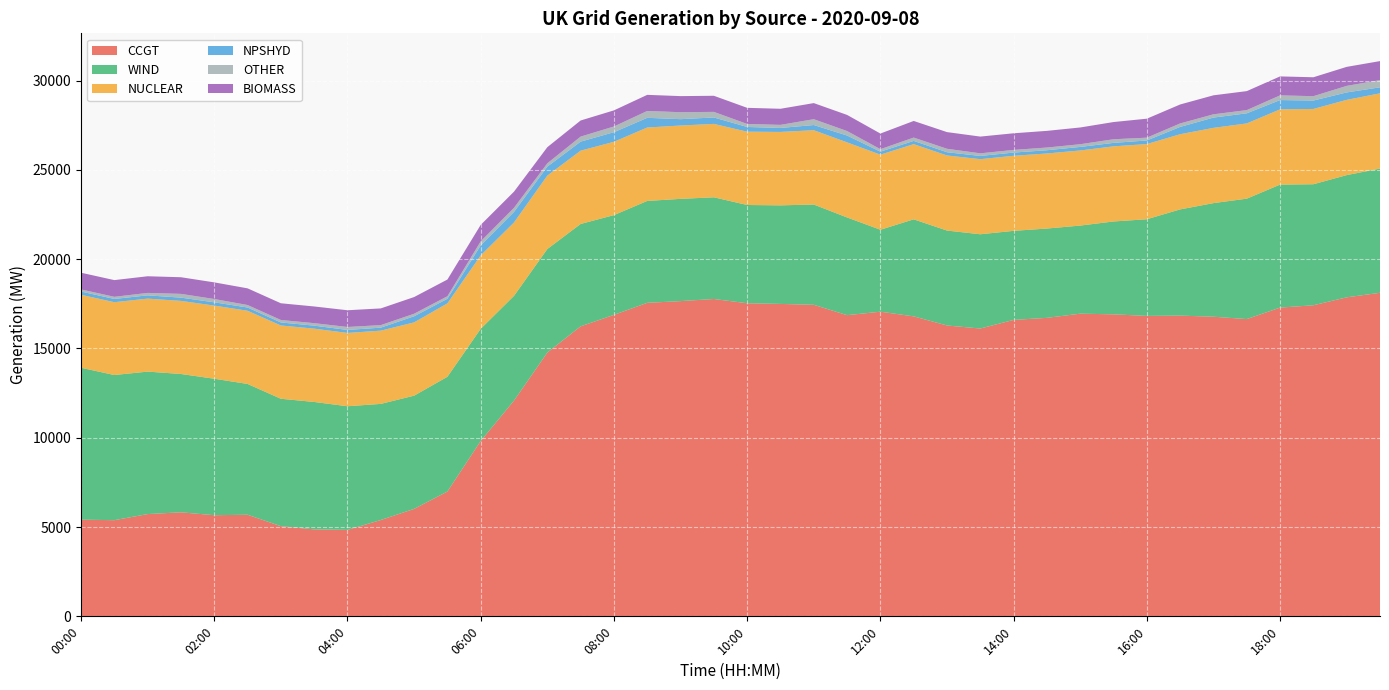

Reading right to left, what are all the values shown in this chart?

CCGT: 19:30=18119	19:00=17865	18:30=17421	18:00=17290	17:30=16647	17:00=16779	16:30=16842	16:00=16825	15:30=16913	15:00=16950	14:30=16716	14:00=16601	13:30=16119	13:00=16288	12:30=16799	12:00=17061	11:30=16866	11:00=17447	10:30=17496	10:00=17534	09:30=17772	09:00=17654	08:30=17557	08:00=16884	07:30=16240	07:00=14770	06:30=12082	06:00=9819	05:30=6990	05:00=6016	04:30=5394	04:00=4841	03:30=4870	03:00=5050	02:30=5689	02:00=5664	01:30=5826	01:00=5727	00:30=5385	00:00=5415
WIND: 19:30=6957	19:00=6845	18:30=6778	18:00=6889	17:30=6744	17:00=6363	16:30=5948	16:00=5414	15:30=5201	15:00=4934	14:30=5002	14:00=4988	13:30=5279	13:00=5317	12:30=5435	12:00=4590	11:30=5473	11:00=5616	10:30=5521	10:00=5503	09:30=5696	09:00=5726	08:30=5708	08:00=5586	07:30=5735	07:00=5801	06:30=5868	06:00=6285	05:30=6427	05:00=6342	04:30=6504	04:00=6925	03:30=7136	03:00=7135	02:30=7326	02:00=7643	01:30=7747	01:00=7979	00:30=8130	00:00=8507
NUCLEAR: 19:30=4214	19:00=4214	18:30=4216	18:00=4214	17:30=4213	17:00=4214	16:30=4210	16:00=4210	15:30=4207	15:00=4206	14:30=4204	14:00=4203	13:30=4205	13:00=4205	12:30=4210	12:00=4205	11:30=4204	11:00=4161	10:30=4111	10:00=4105	09:30=4110	09:00=4107	08:30=4111	08:00=4106	07:30=4104	07:00=4111	06:30=4110	06:00=4112	05:30=4111	05:00=4104	04:30=4102	04:00=4105	03:30=4106	03:00=4104	02:30=4099	02:00=4096	01:30=4093	01:00=4087	00:30=4077	00:00=4086
NPSHYD: 19:30=336	19:00=417	18:30=471	18:00=520	17:30=567	17:00=576	16:30=410	16:00=201	15:30=194	15:00=199	14:30=181	14:00=180	13:30=181	13:00=181	12:30=182	12:00=167	11:30=384	11:00=291	10:30=223	10:00=264	09:30=360	09:00=356	08:30=543	08:00=537	07:30=507	07:00=503	06:30=591	06:00=561	05:30=258	05:00=343	04:30=168	04:00=168	03:30=168	03:00=169	02:30=182	02:00=183	01:30=183	01:00=183	00:30=183	00:00=181
OTHER: 19:30=404	19:00=366	18:30=244	18:00=263	17:30=179	17:00=183	16:30=193	16:00=157	15:30=203	15:00=151	14:30=151	14:00=149	13:30=146	13:00=193	12:30=186	12:00=140	11:30=250	11:00=326	10:30=172	10:00=169	09:30=313	09:00=390	08:30=383	08:00=320	07:30=280	07:00=185	06:30=228	06:00=224	05:30=141	05:00=141	04:30=141	04:00=166	03:30=139	03:00=139	02:30=139	02:00=185	01:30=210	01:00=137	00:30=119	00:00=119
BIOMASS: 19:30=1065	19:00=1065	18:30=1060	18:00=1062	17:30=1064	17:00=1064	16:30=1063	16:00=1063	15:30=964	15:00=938	14:30=934	14:00=932	13:30=938	13:00=934	12:30=931	12:00=875	11:30=904	11:00=902	10:30=902	10:00=903	09:30=902	09:00=901	08:30=903	08:00=903	07:30=903	07:00=904	06:30=906	06:00=922	05:30=935	05:00=935	04:30=936	04:00=937	03:30=935	03:00=936	02:30=934	02:00=932	01:30=932	01:00=933	00:30=936	00:00=936